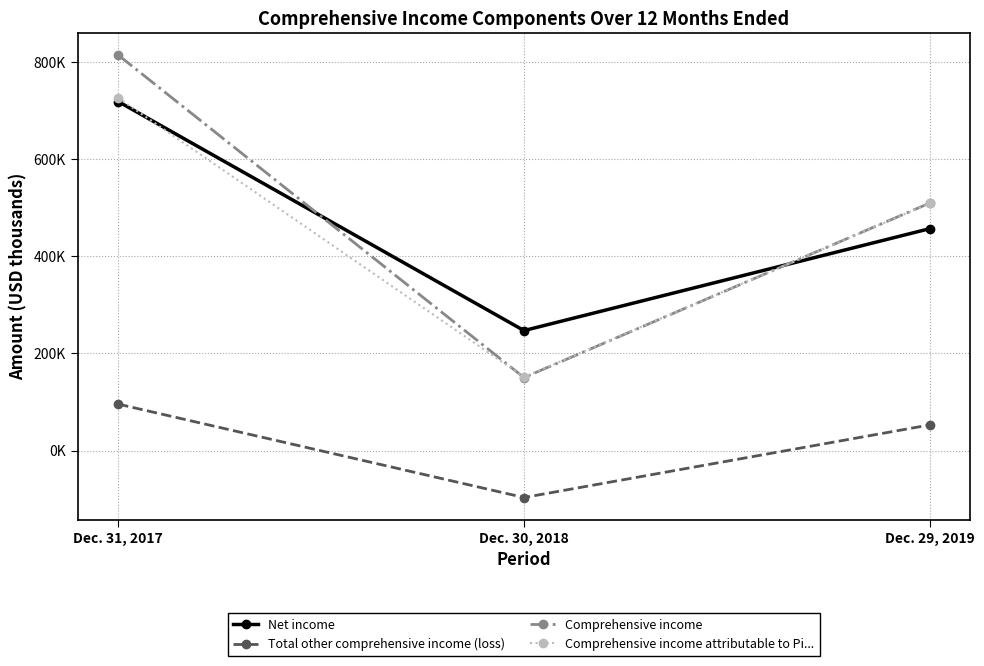

At which label does Net income first exceed 456536?

Dec. 31, 2017